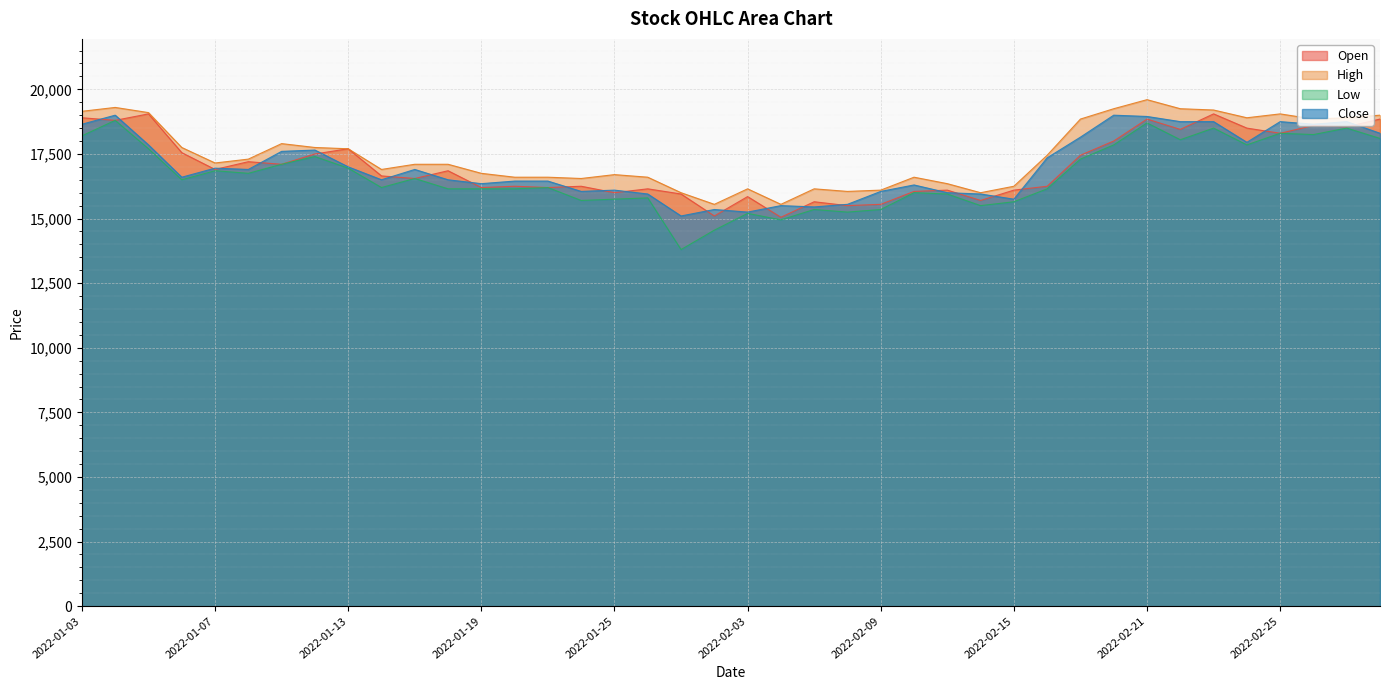

Between 2022-02-08 and 2022-02-17, which series saw the biggest shift?

High